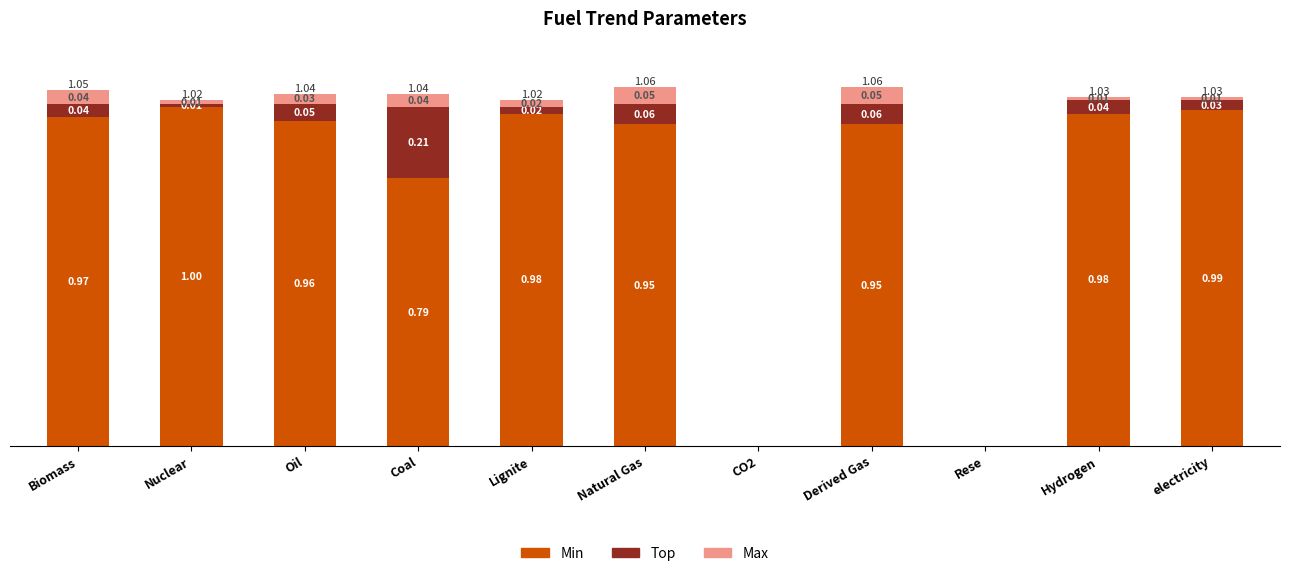

What is the sum of all Min values?

8.6